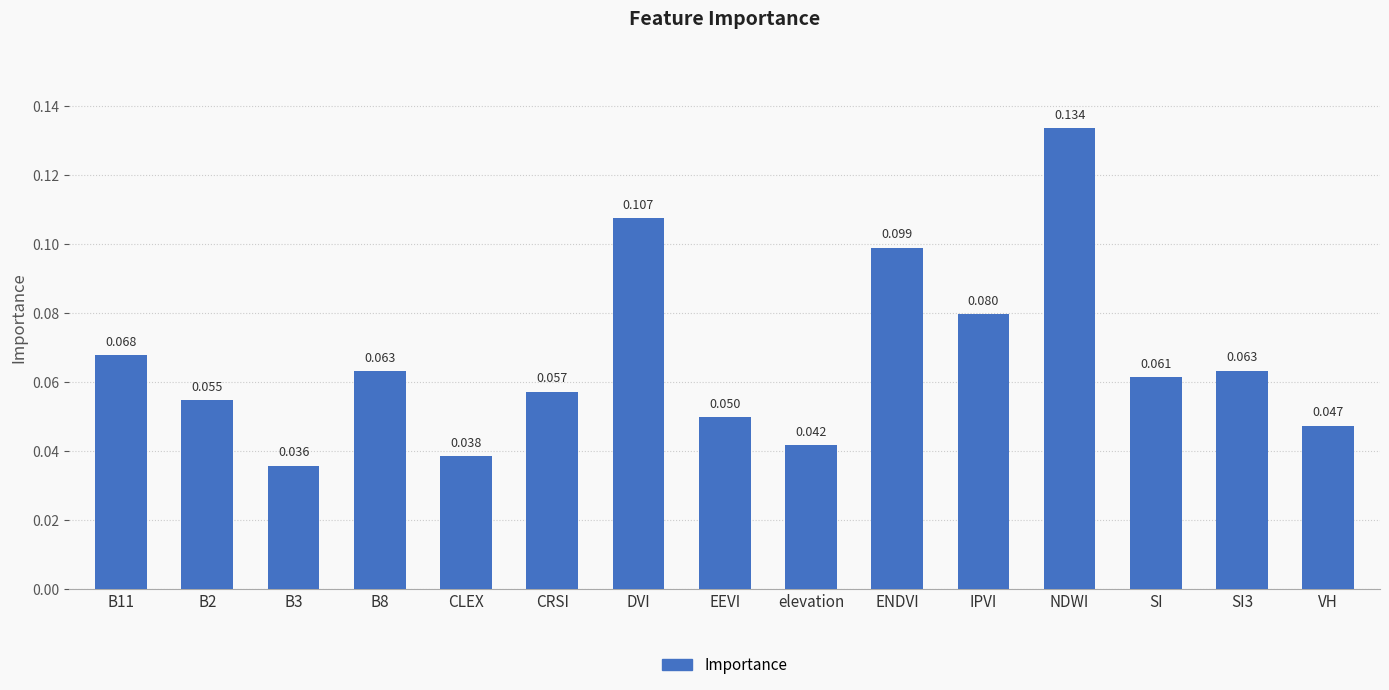

At which category does the chart reach its peak across all series?

NDWI